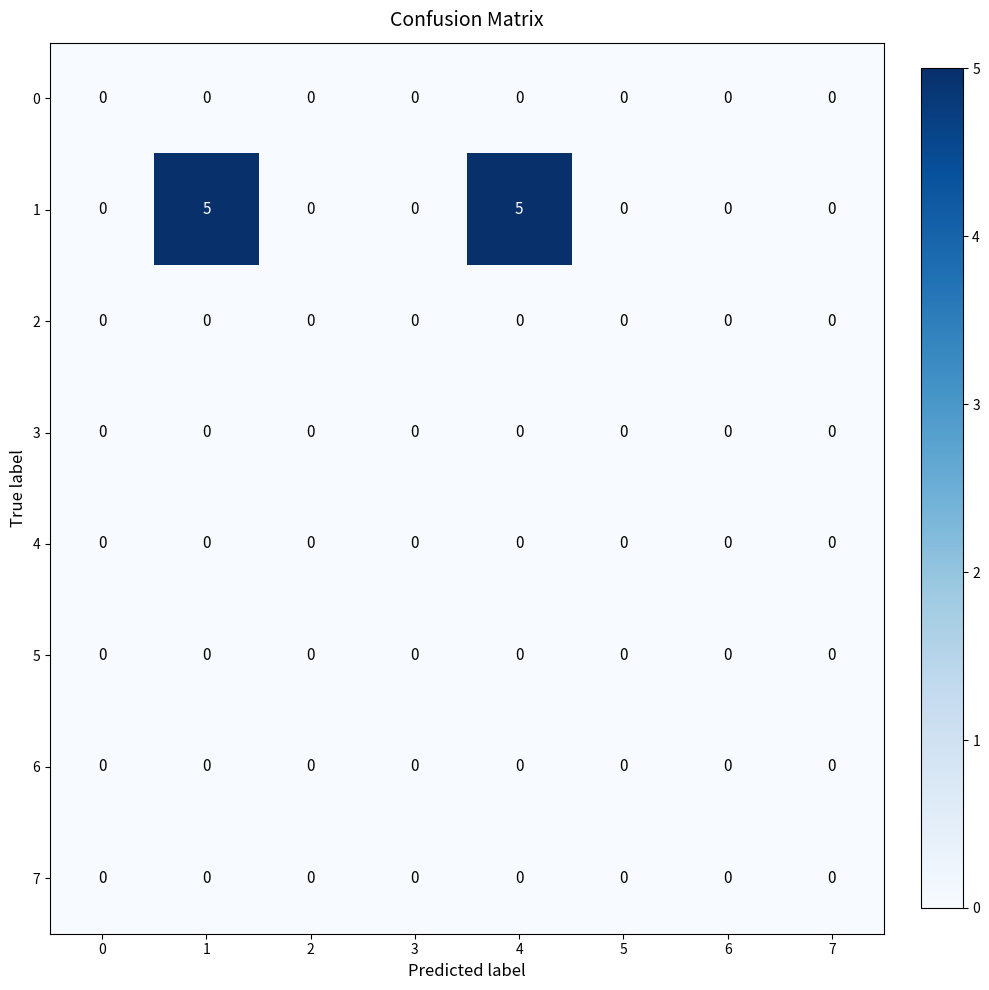

At how many categories does at least one series exceed 1?

2